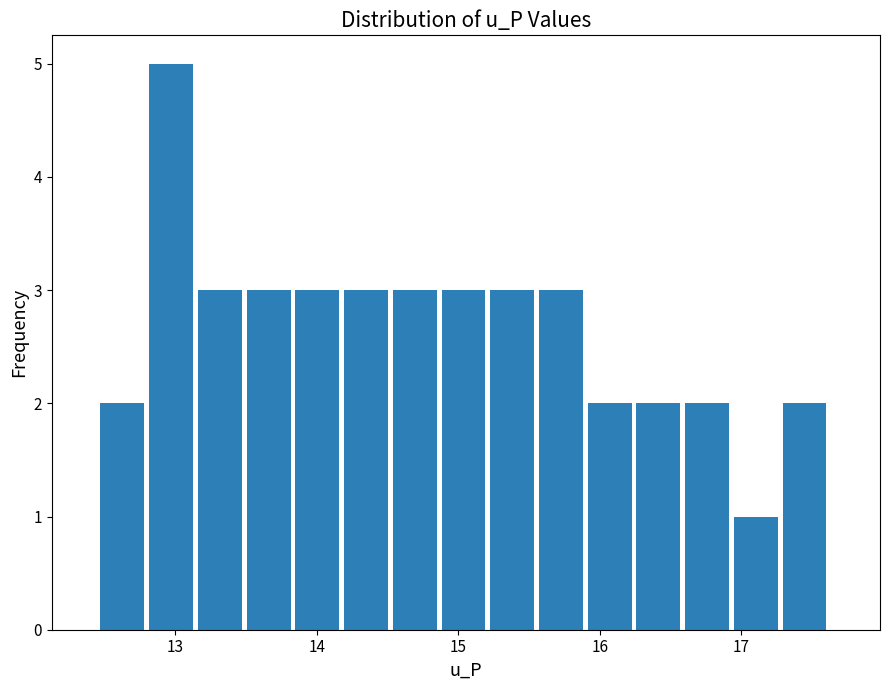

Read against the x-axis, roughly where is the centre of the tallest bar?

13.0